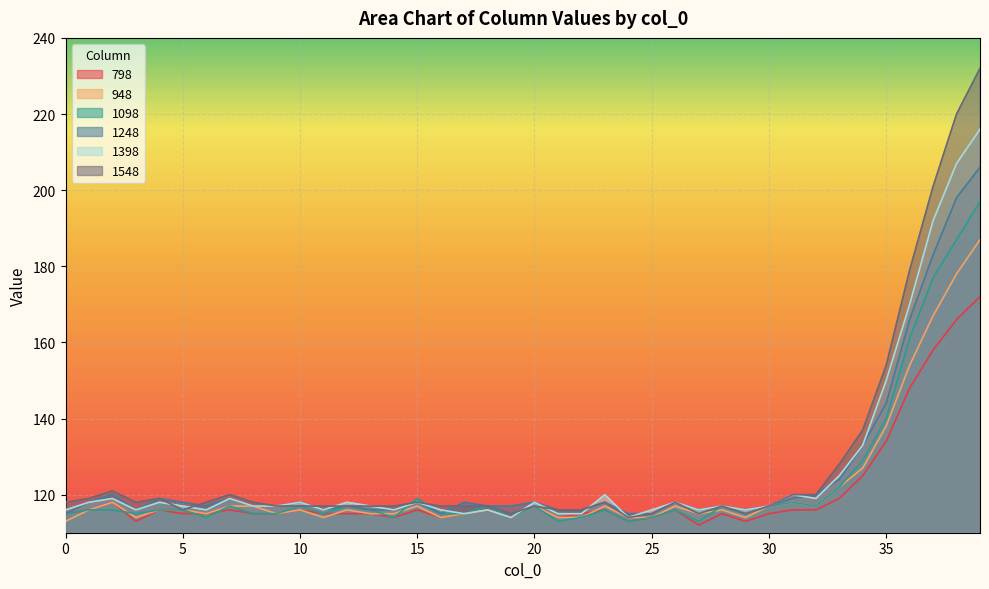

True or false: 798 and 1098 cross at least once.

True